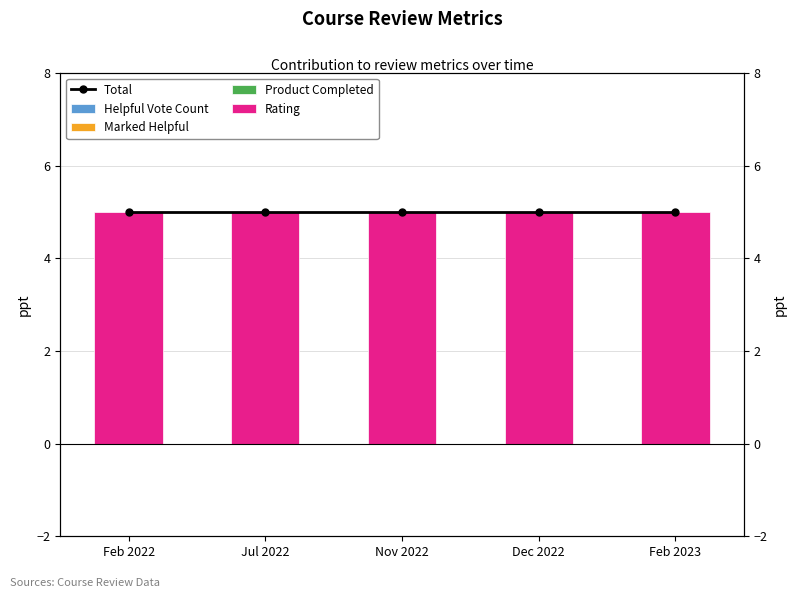

What is the difference between the highest and lowest values at Nov 2022?

5